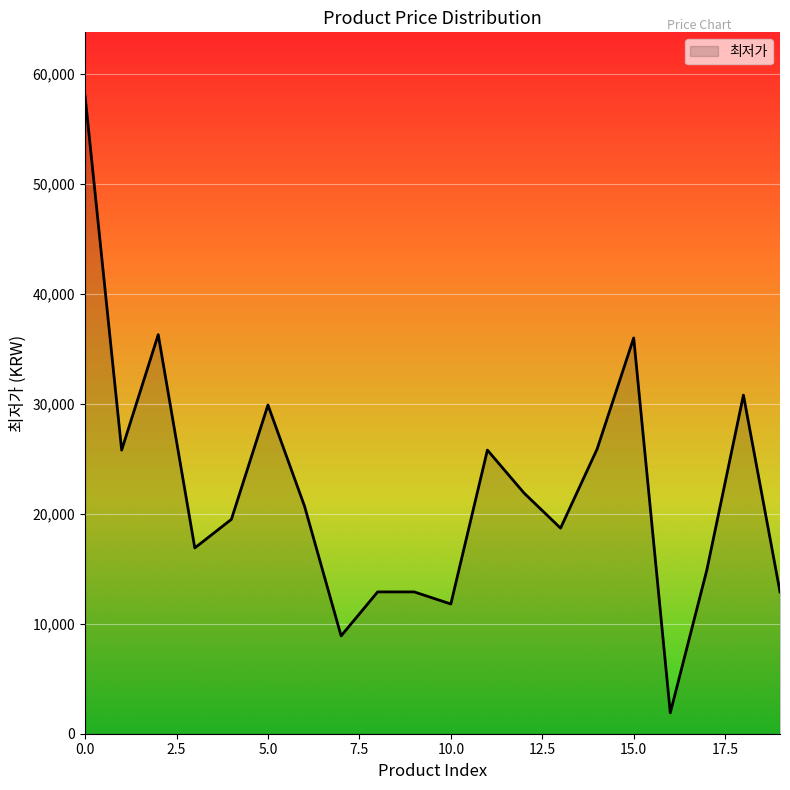

What is the greatest value displayed?

58000